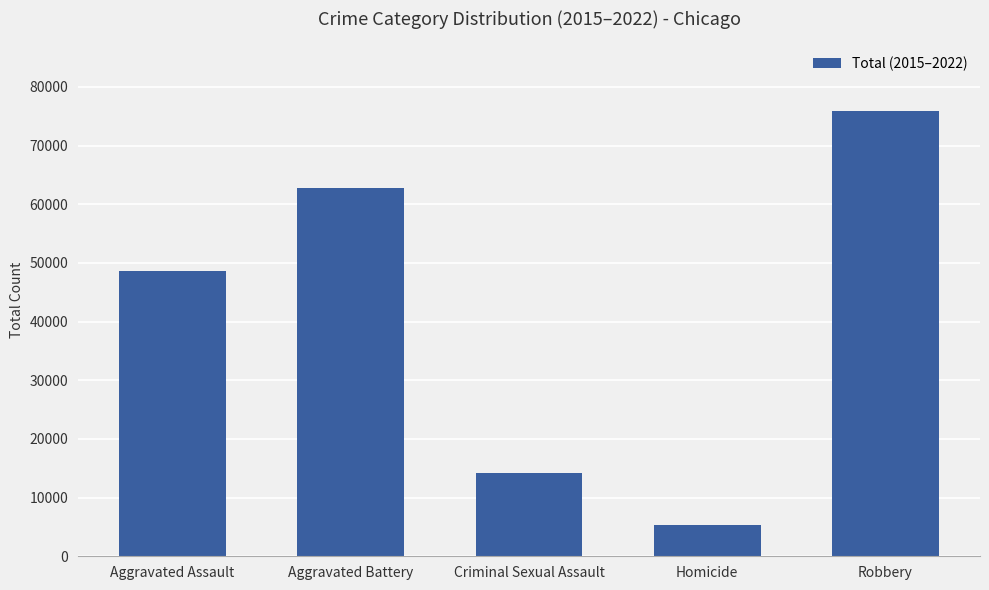

The value at Robbery is 99006. True or false?

False